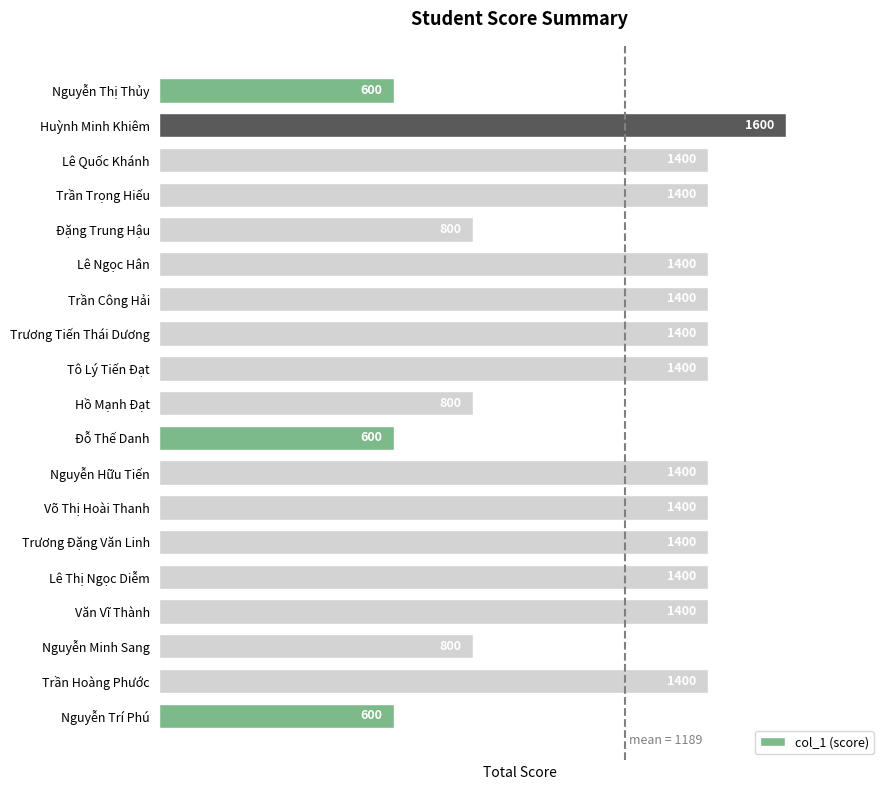

Count the values in the range 800 to 1400.

15